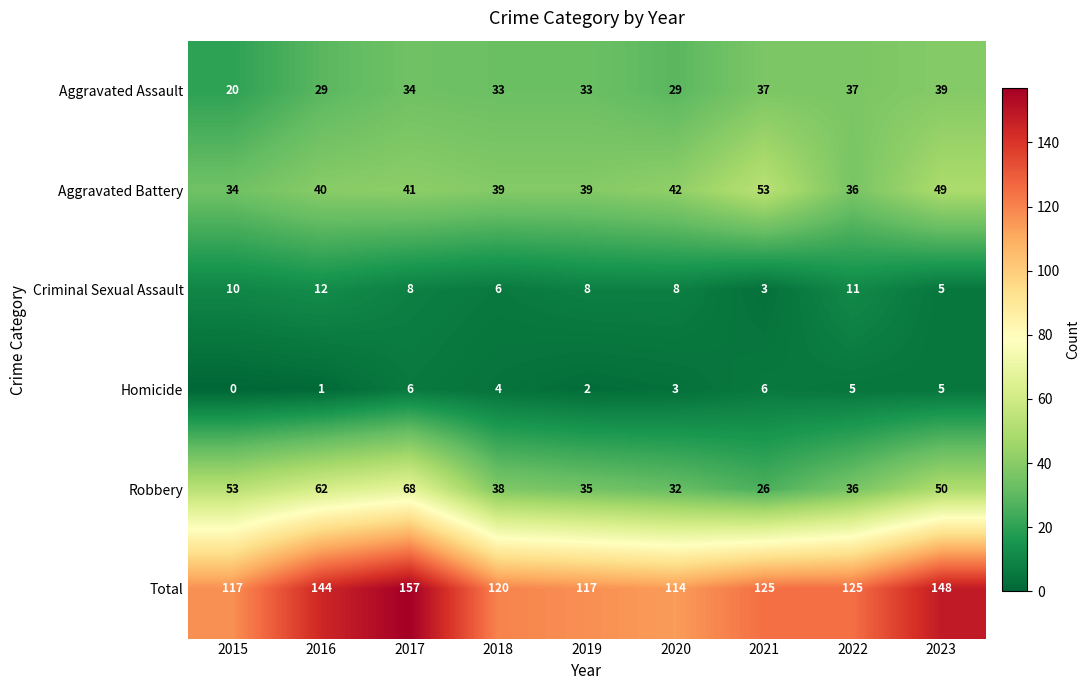

How many data points in Aggravated Battery are less than 40?

4